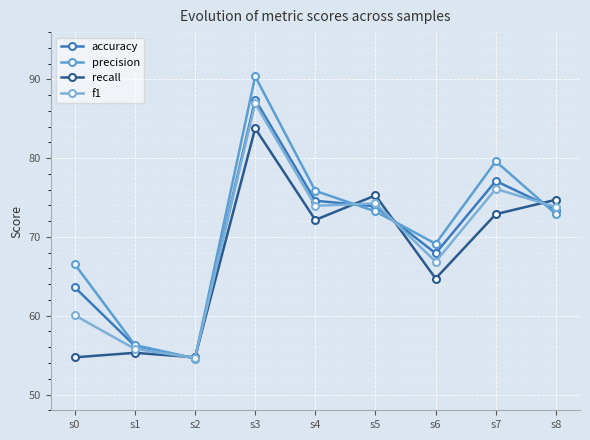

Where do accuracy and recall first cross each other?

s1 and s2